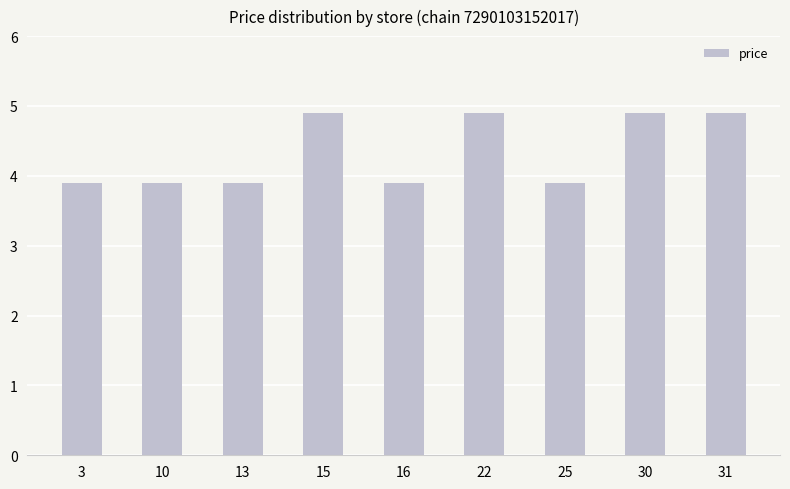

Reading right to left, what are all the values shown in this chart?

4.9	4.9	3.9	4.9	3.9	4.9	3.9	3.9	3.9